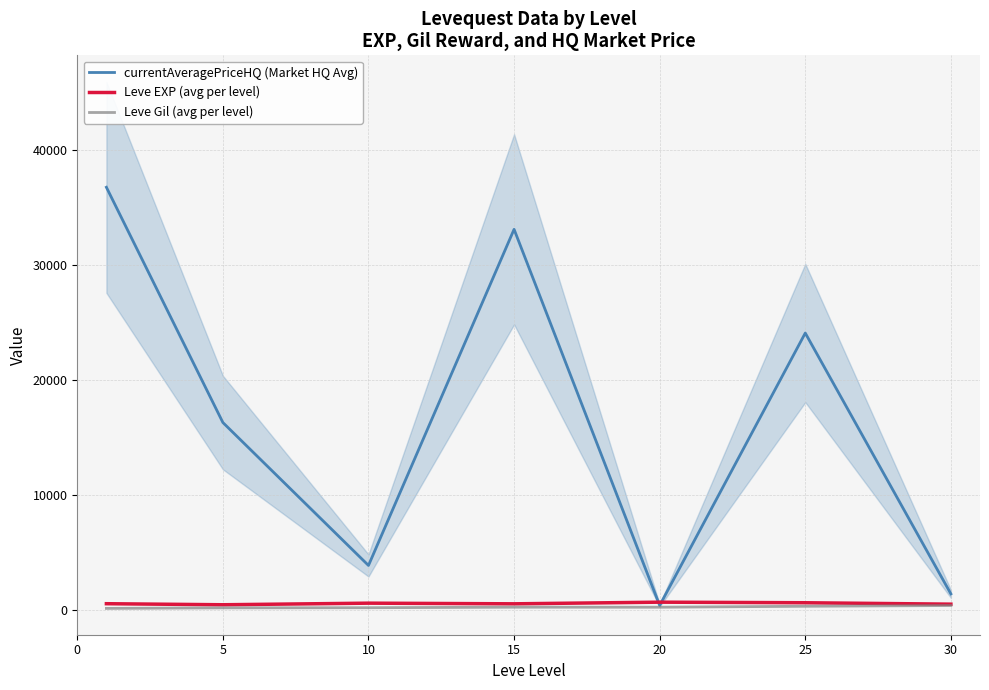

What is the average value of the Leve EXP (avg per level) series?

537.4